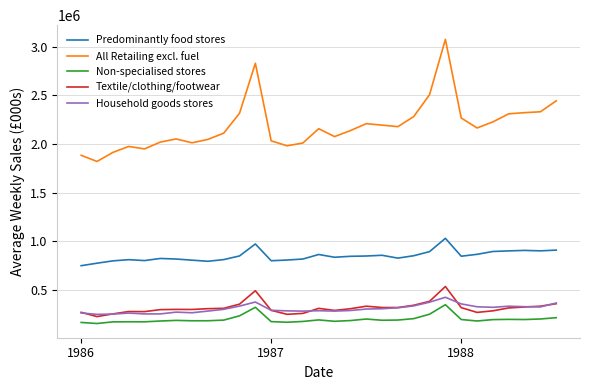

Which series has the largest range (max minus min)?

All Retailing excl. fuel